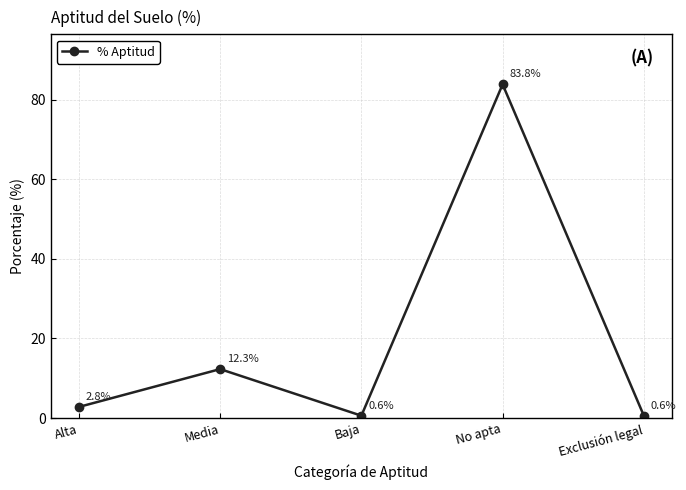

What is the difference between the maximum and minimum values?

83.2